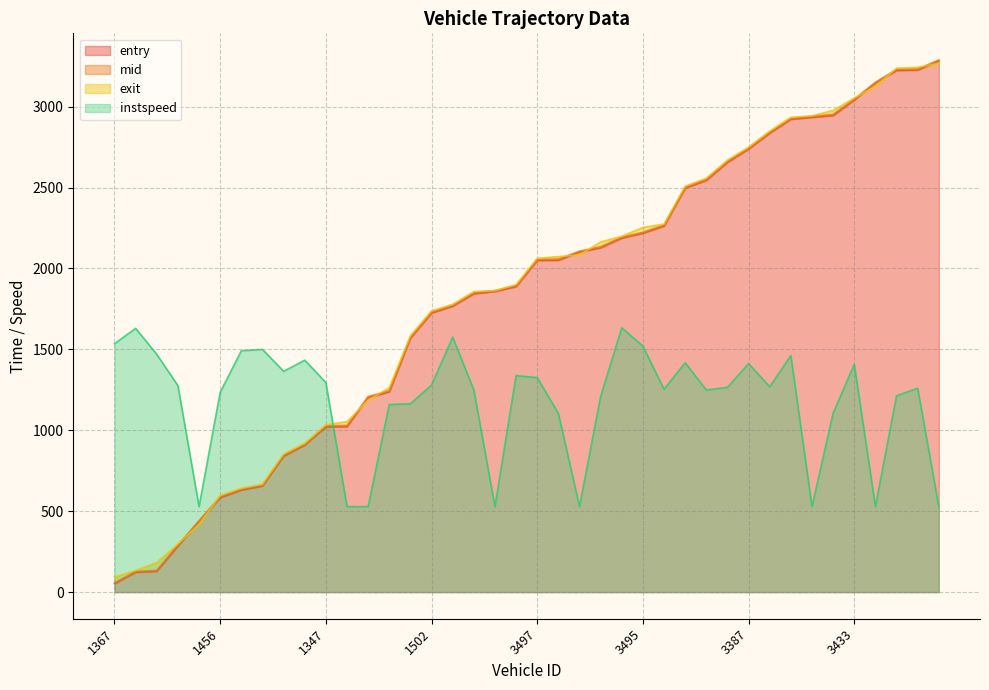

At which category is the sum across all series the highest?

3450